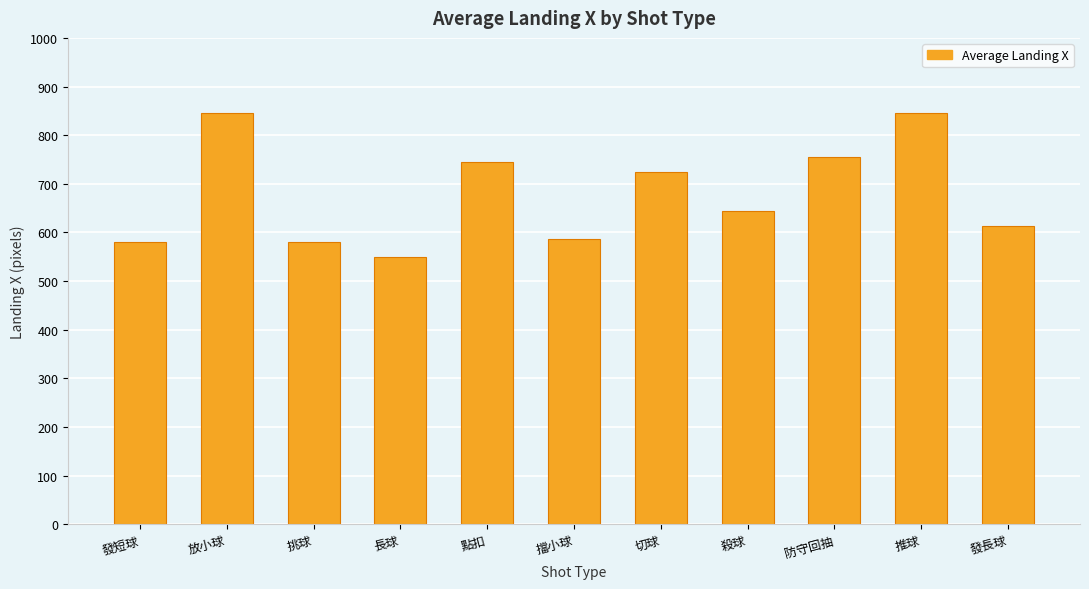

The value at 發長球 is 1023. True or false?

False